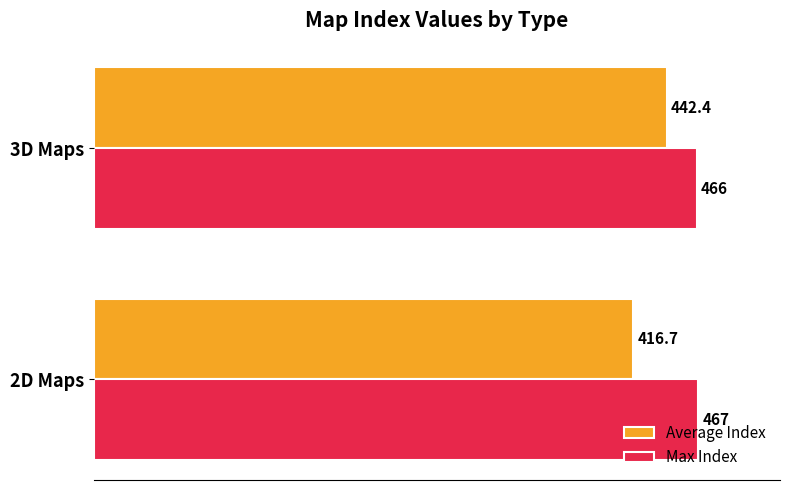

What is the sum of the Max Index values at 2D Maps and 3D Maps?

933.0